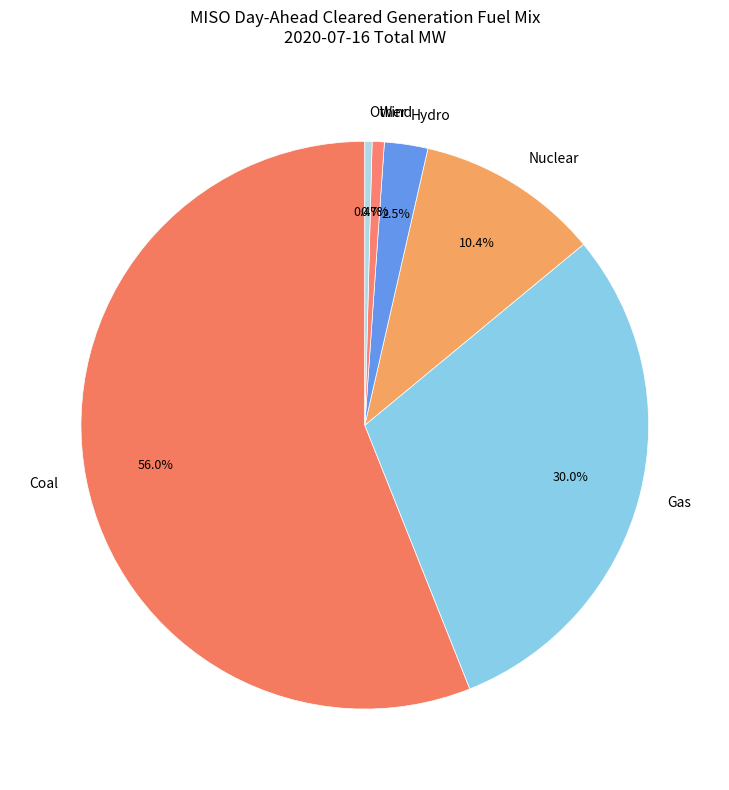

Which slice is the largest?

Coal